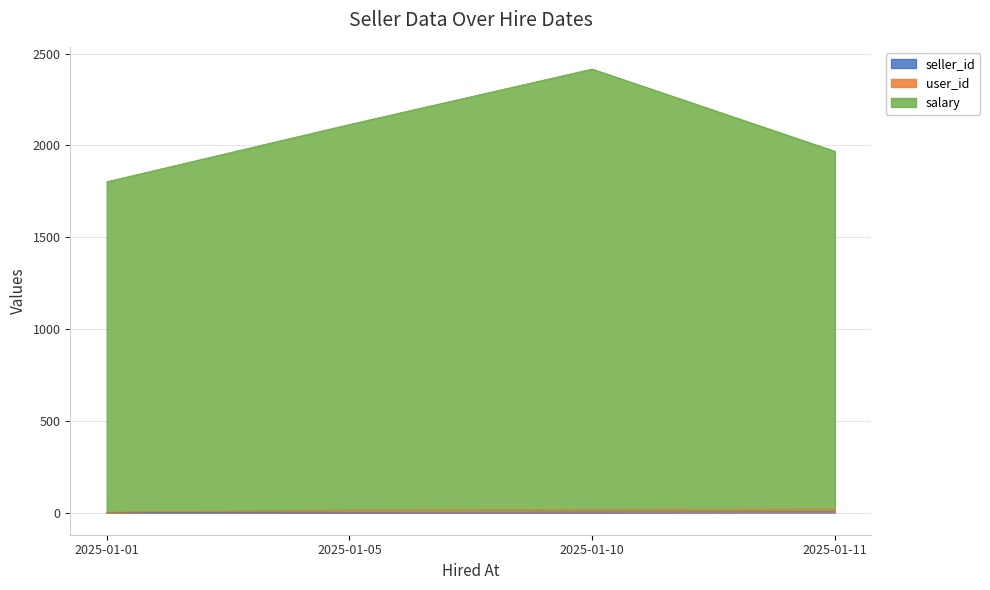

The salary series shows 3056 at 2025-01-11. True or false?

False